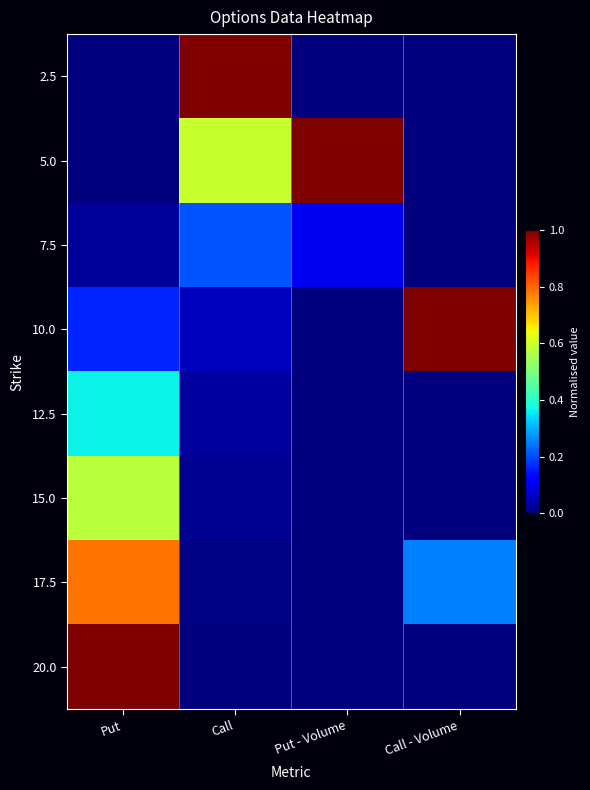

What is the greatest value displayed?

1.0